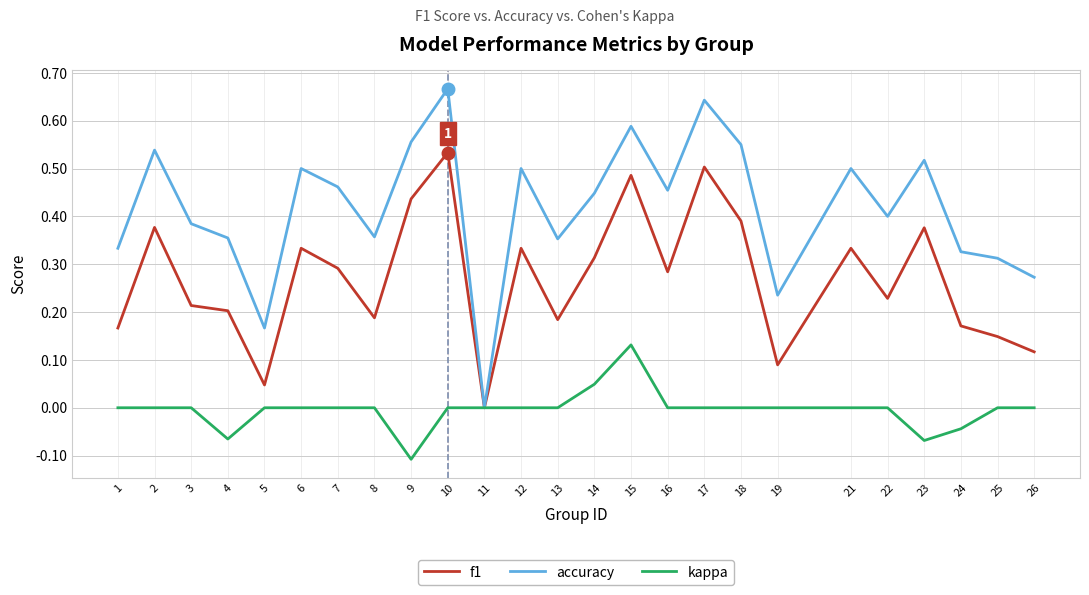

Which series changed the most between 18 and 24?

accuracy